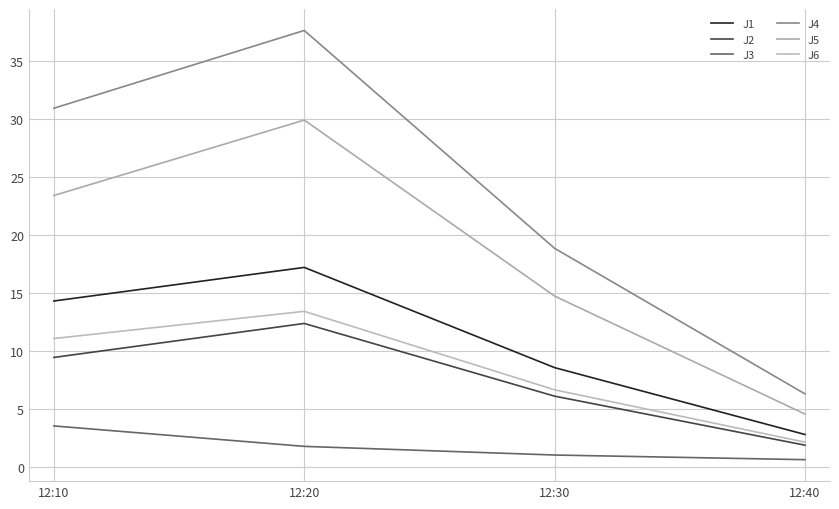

What are all the series names shown in the legend?

J1, J2, J3, J4, J5, J6